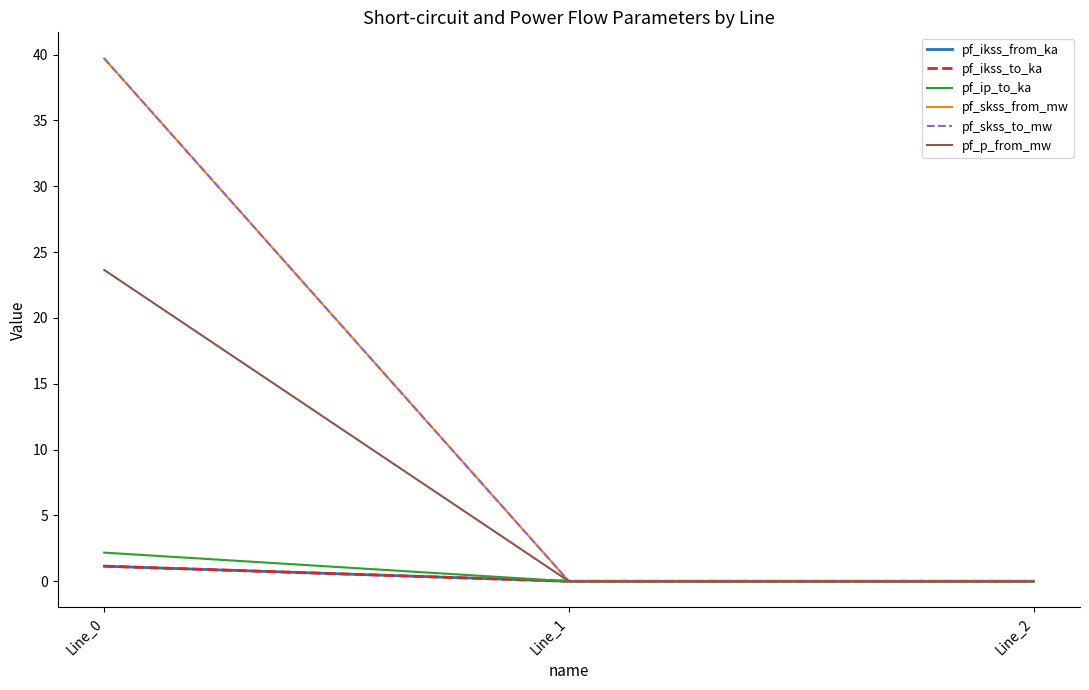

Which series has the largest range (max minus min)?

pf_skss_from_mw